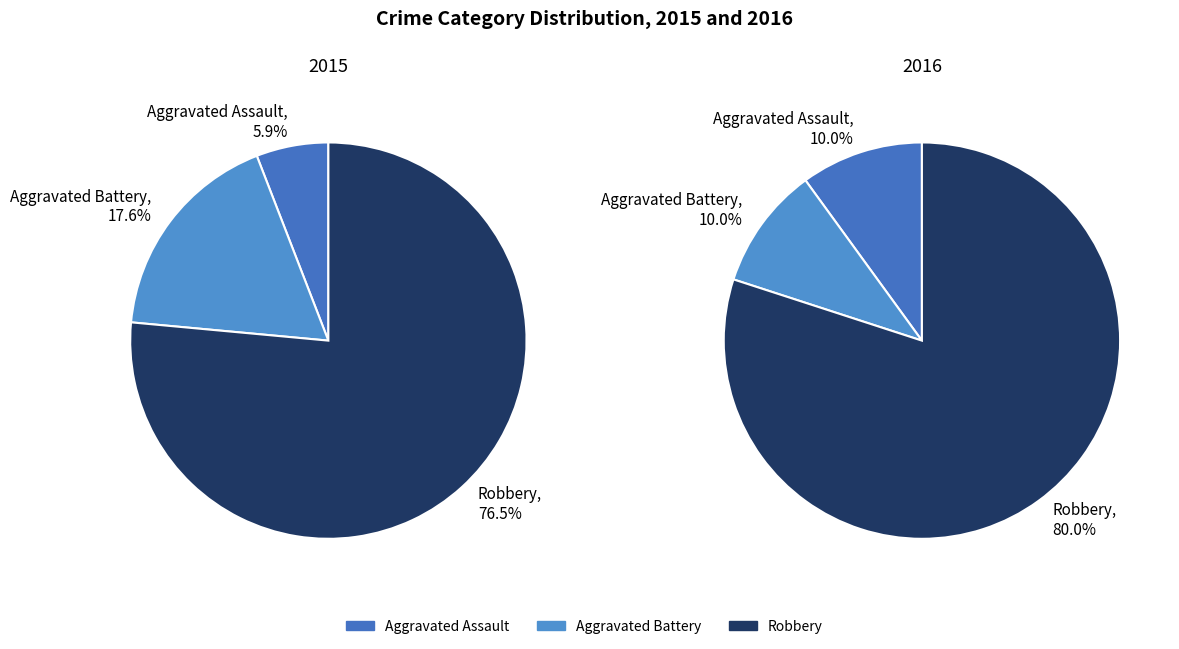

Is there a majority slice in this chart?

Yes